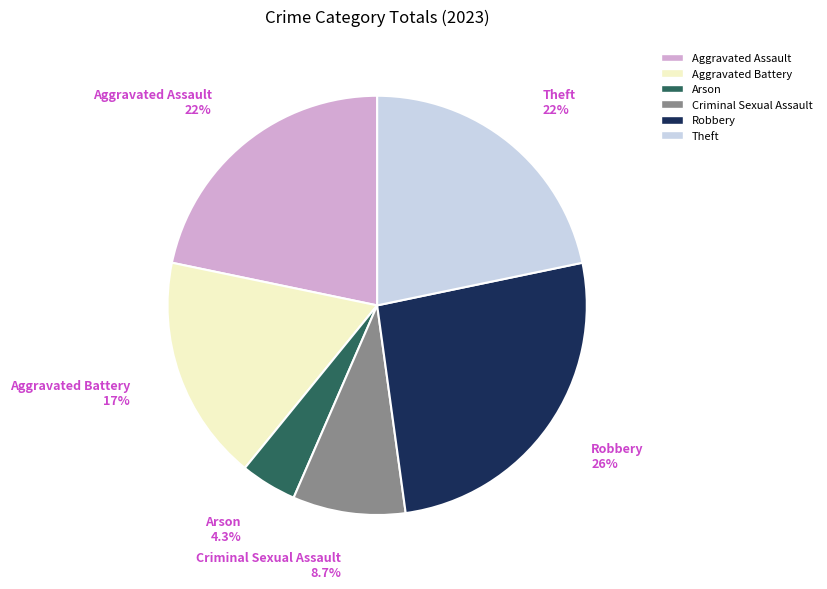

Which category has the smallest portion of the pie?

Arson